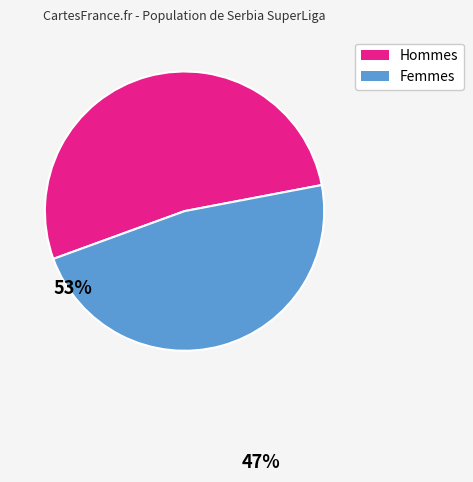

How many segments does this pie chart have?

2